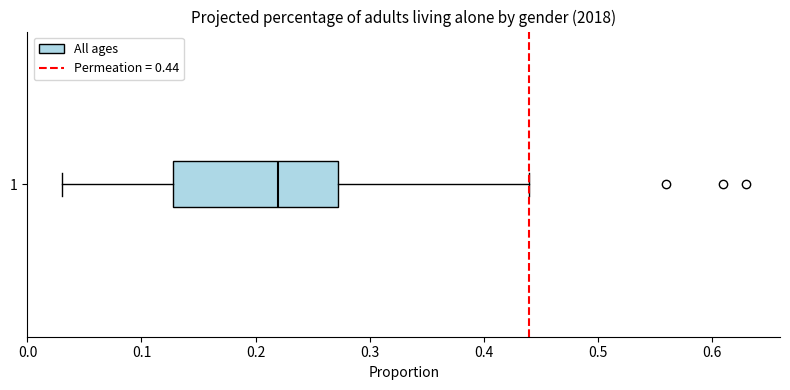

Read this box plot against the x-axis: the position of the median line, the range covered by the box, and the ends of both whiskers. The values are not printed on the chart, so give them approximately, as read against the axis.

median 0.22, box 0.13 to 0.27, whiskers 0.03 to 0.44